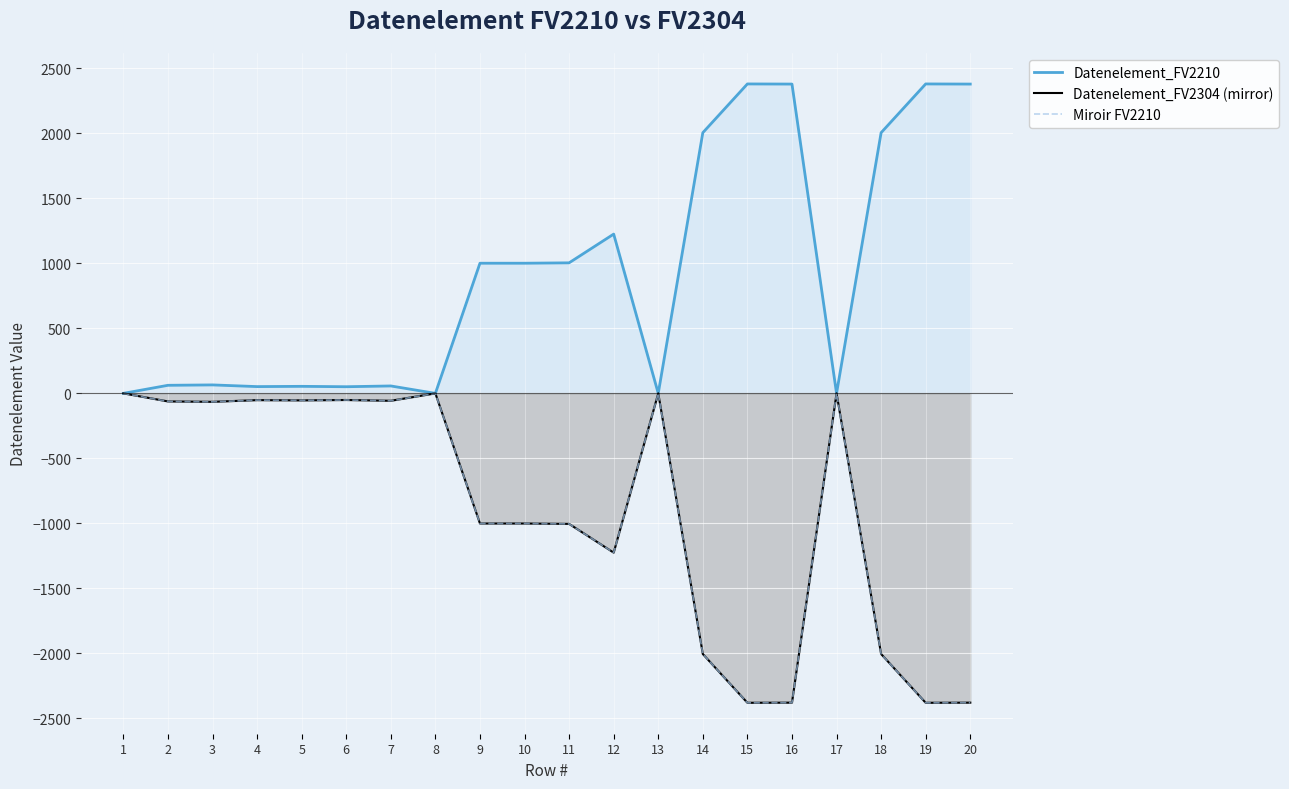

How many values in Datenelement_FV2304 (mirror) are below zero?

16